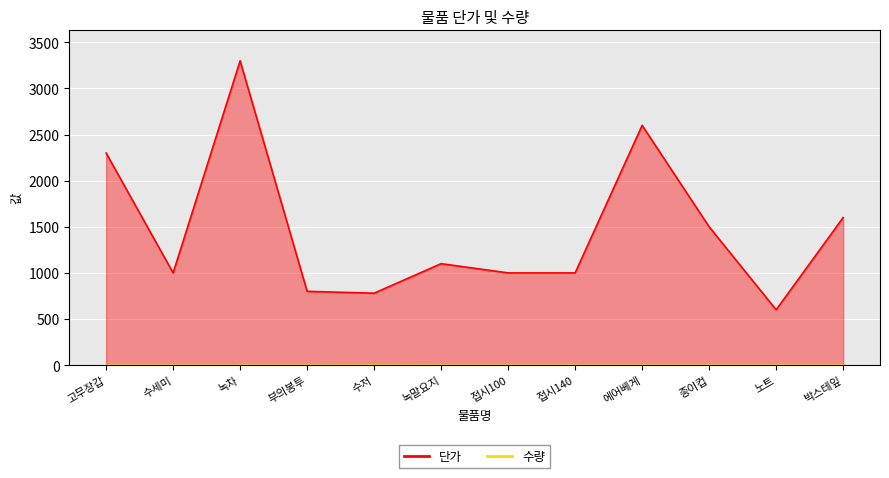

How many lines are shown in the chart?

2